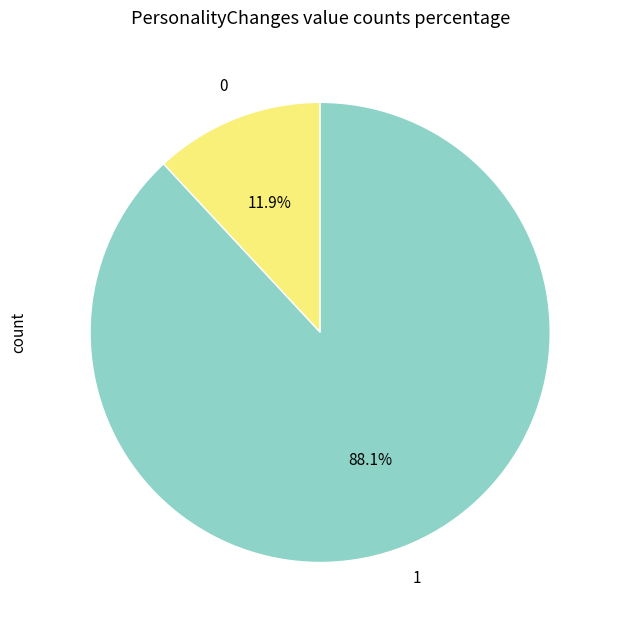

What is the majority slice?

1